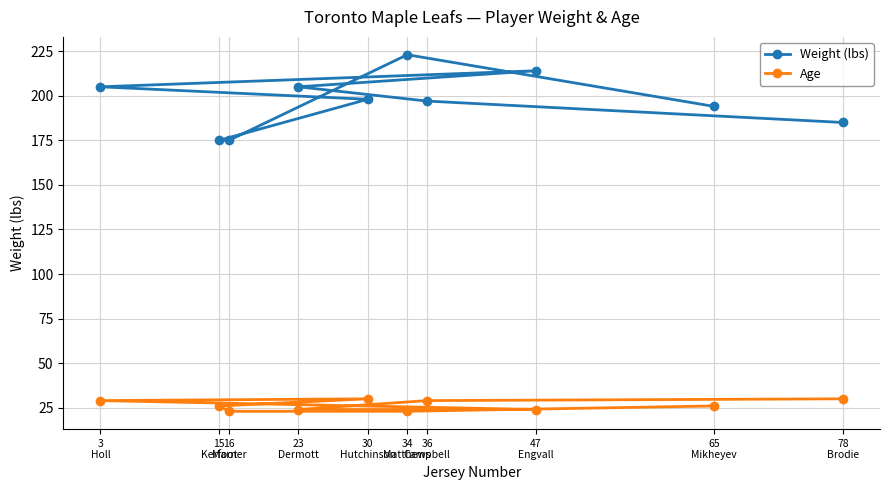

Between 16
Marner and 23
Dermott, which is larger?

23
Dermott